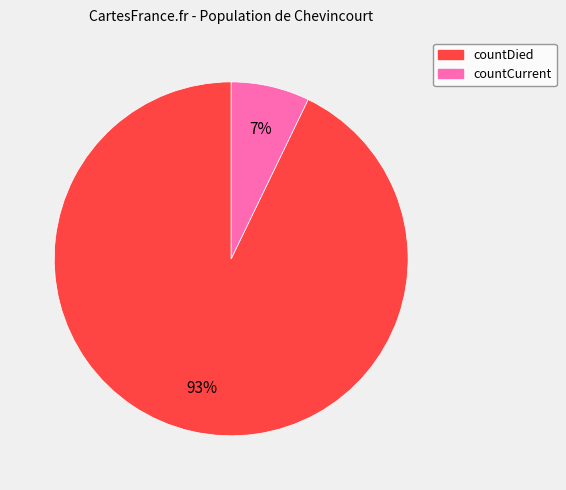

Which slice is the largest?

countDied